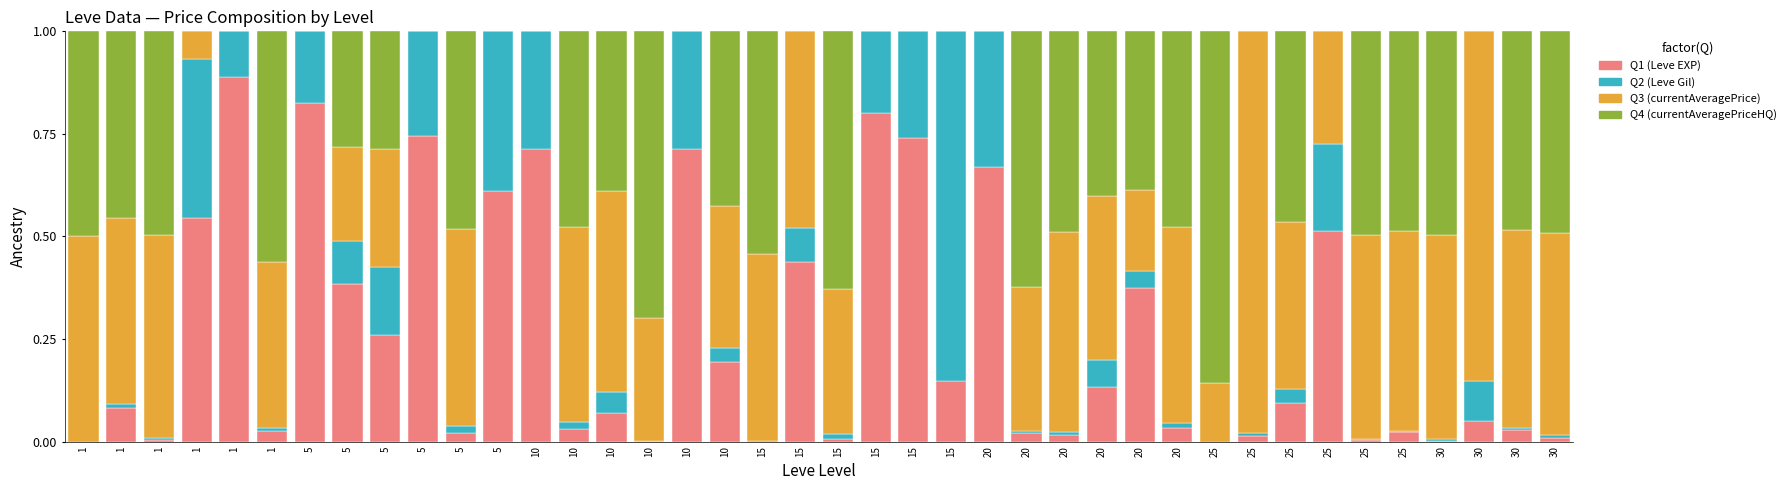

How many distinct data groups are displayed?

4